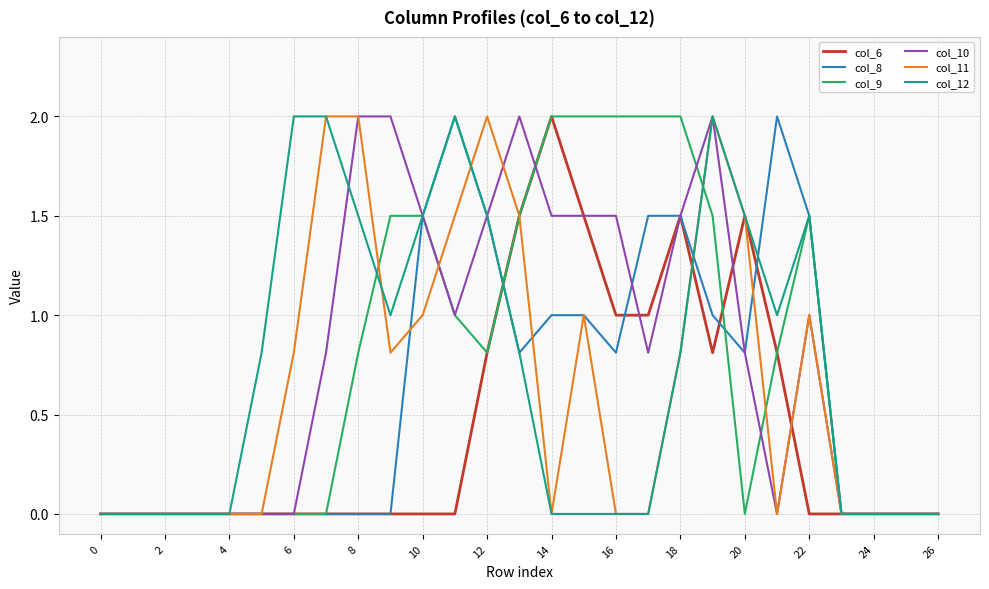

What is the difference between the maximum and second lowest values in the col_8 series?

2.0